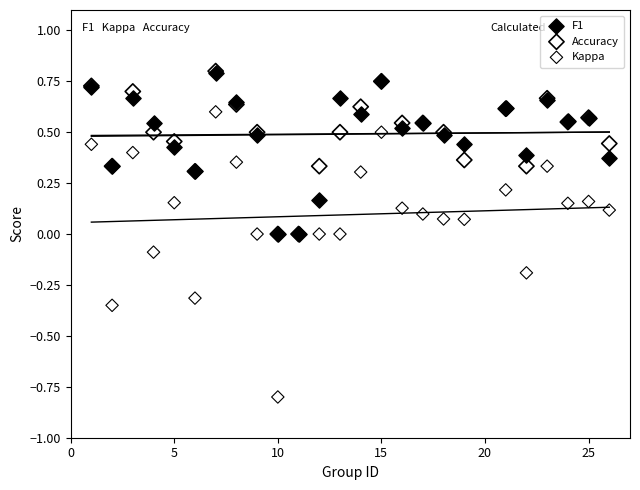

Which series contains the lowest Y value?

Kappa